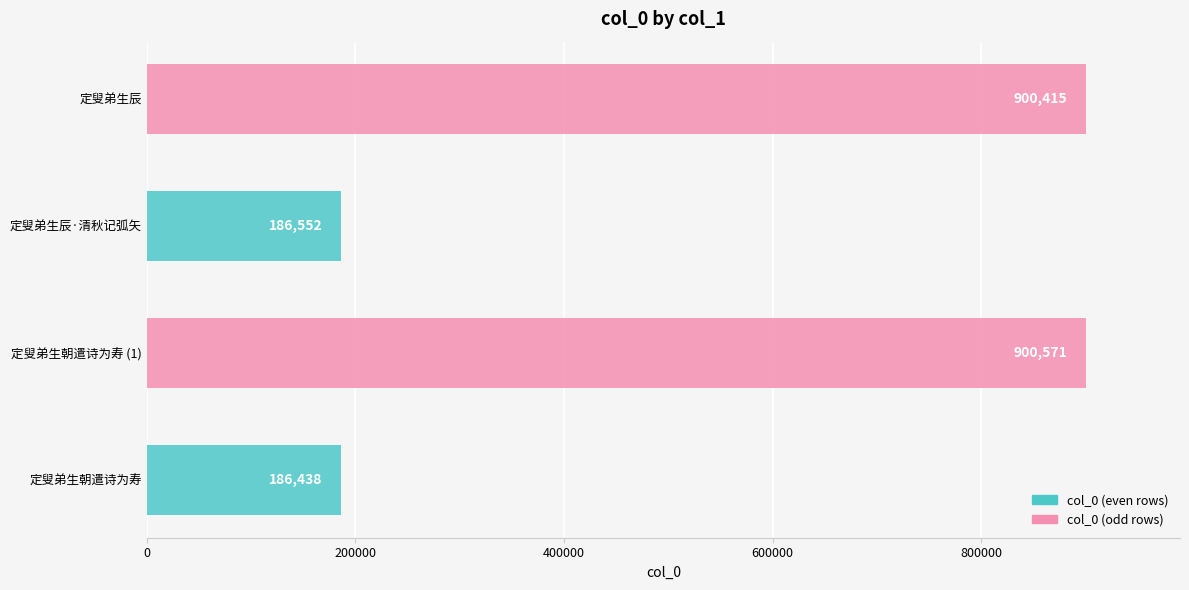

What is the difference between the second highest and second lowest values?

713863